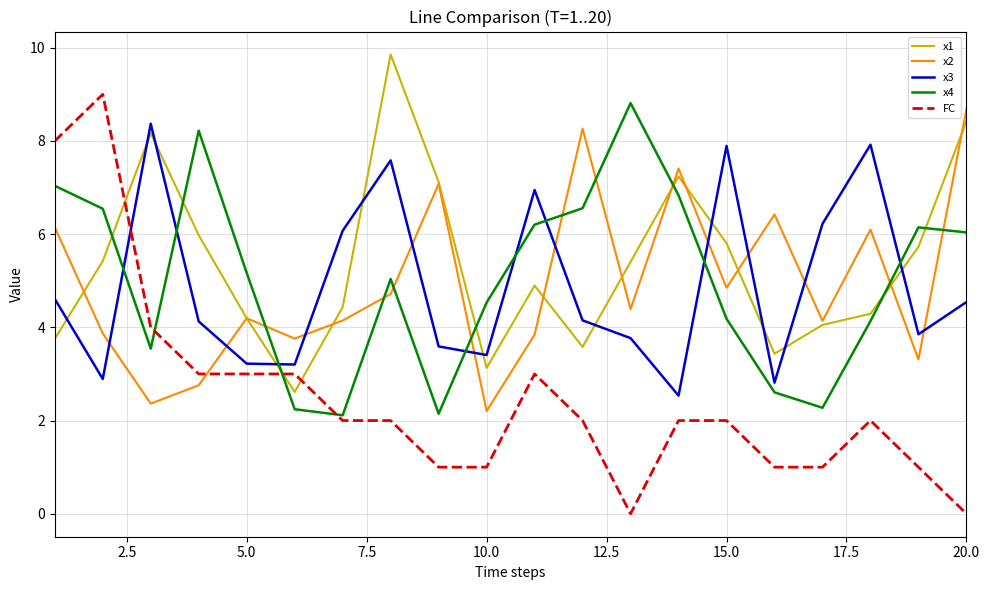

What is the maximum value shown in the chart?

9.9